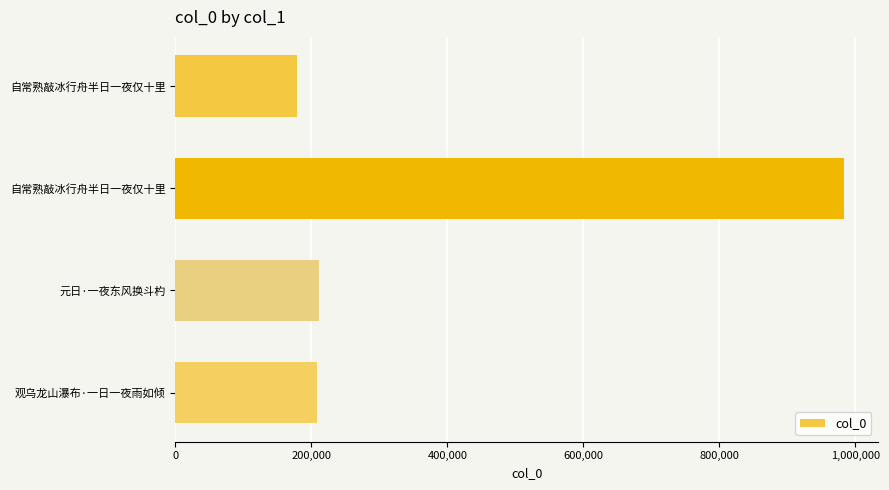

How many categories are shown in the chart?

4